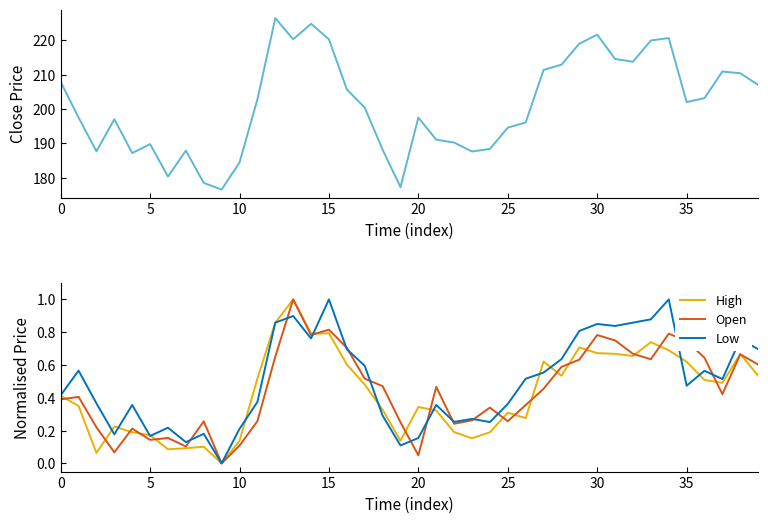

How many data points in Close are less than 202?

20